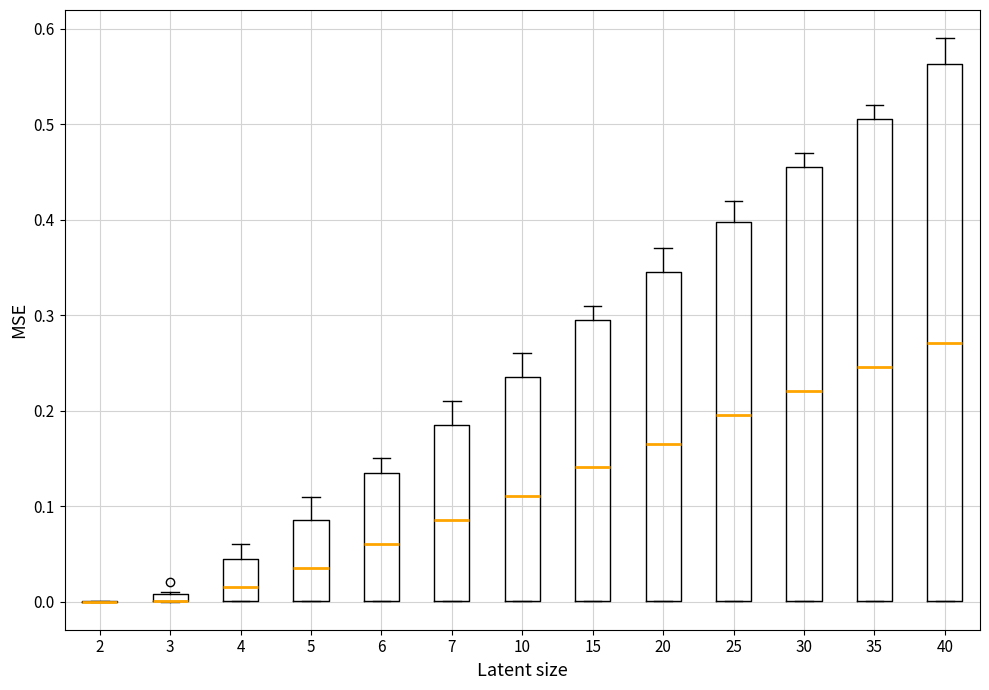

Where is the lower edge of the box at x = 40 on the y-axis? The values are not printed on the chart, so give them approximately, as read against the axis.

0.00